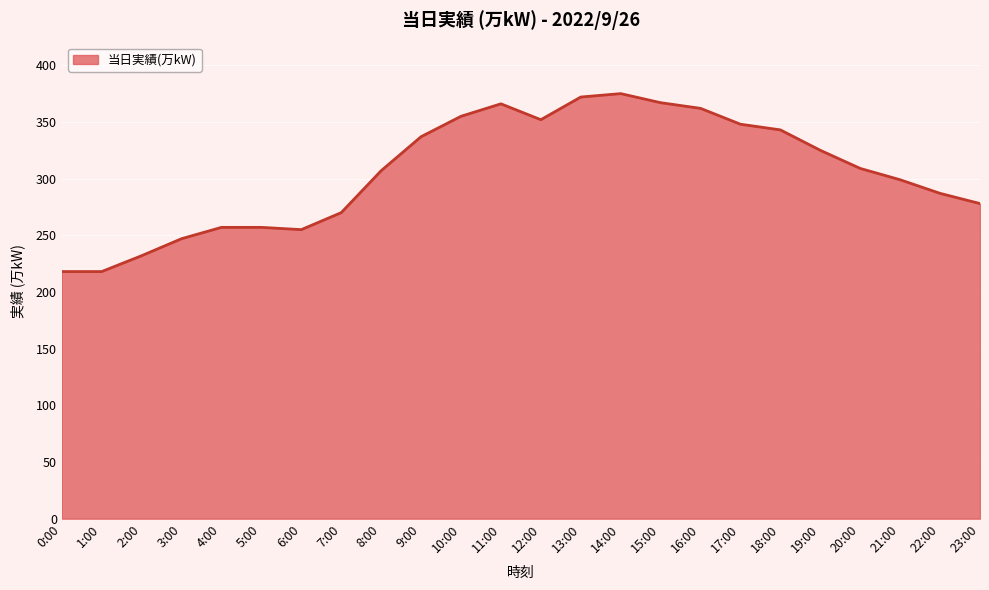

What value does the data have at 6:00, to the nearest 10?

260